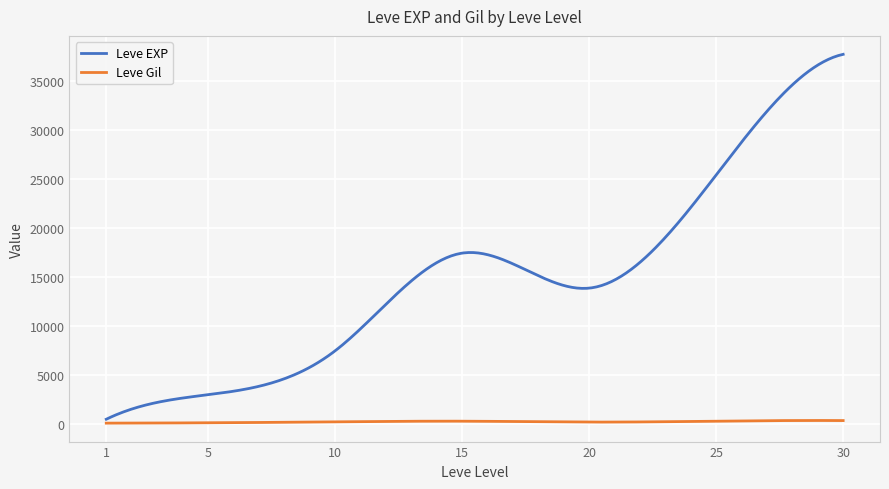

Which series has the widest spread of values?

Leve EXP